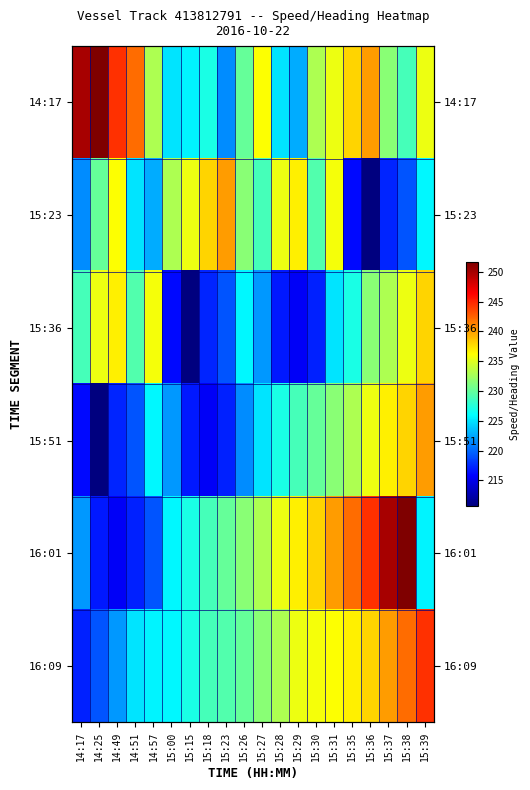

What value does the 15:51 series have at 15:18?

215.5